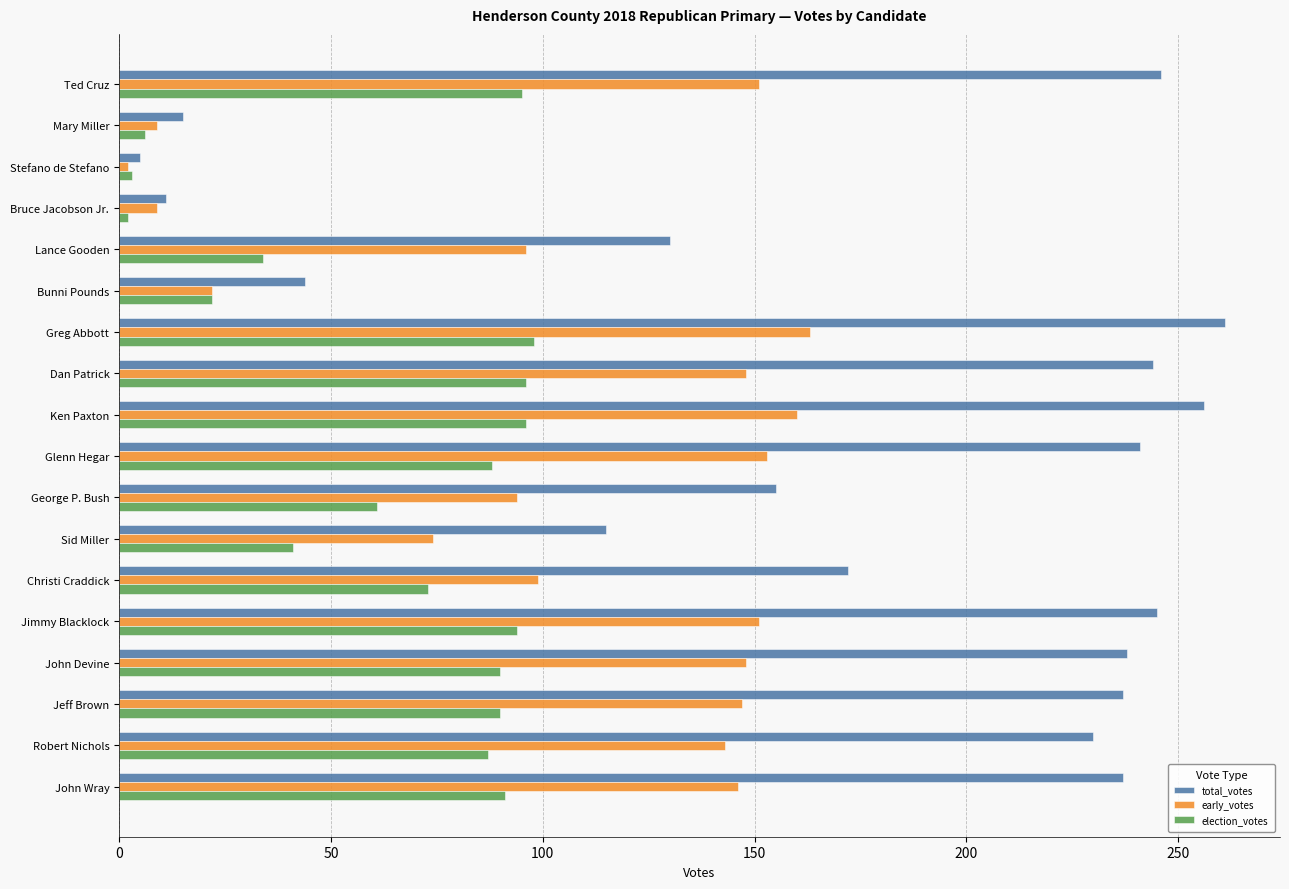

Which series has the largest range (max minus min)?

total_votes